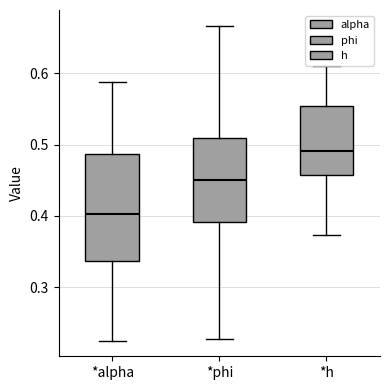

Reading left to right, transcribe this box plot: for each box, give where its median line is, the range the box spans, and where its two whiskers end, as read against the y-axis. The values are not printed on the chart, so give them approximately, as read against the axis.

*alpha: median 0.40, box 0.34 to 0.49, whiskers 0.23 to 0.59
*phi: median 0.45, box 0.39 to 0.51, whiskers 0.23 to 0.67
*h: median 0.49, box 0.46 to 0.55, whiskers 0.37 to 0.61